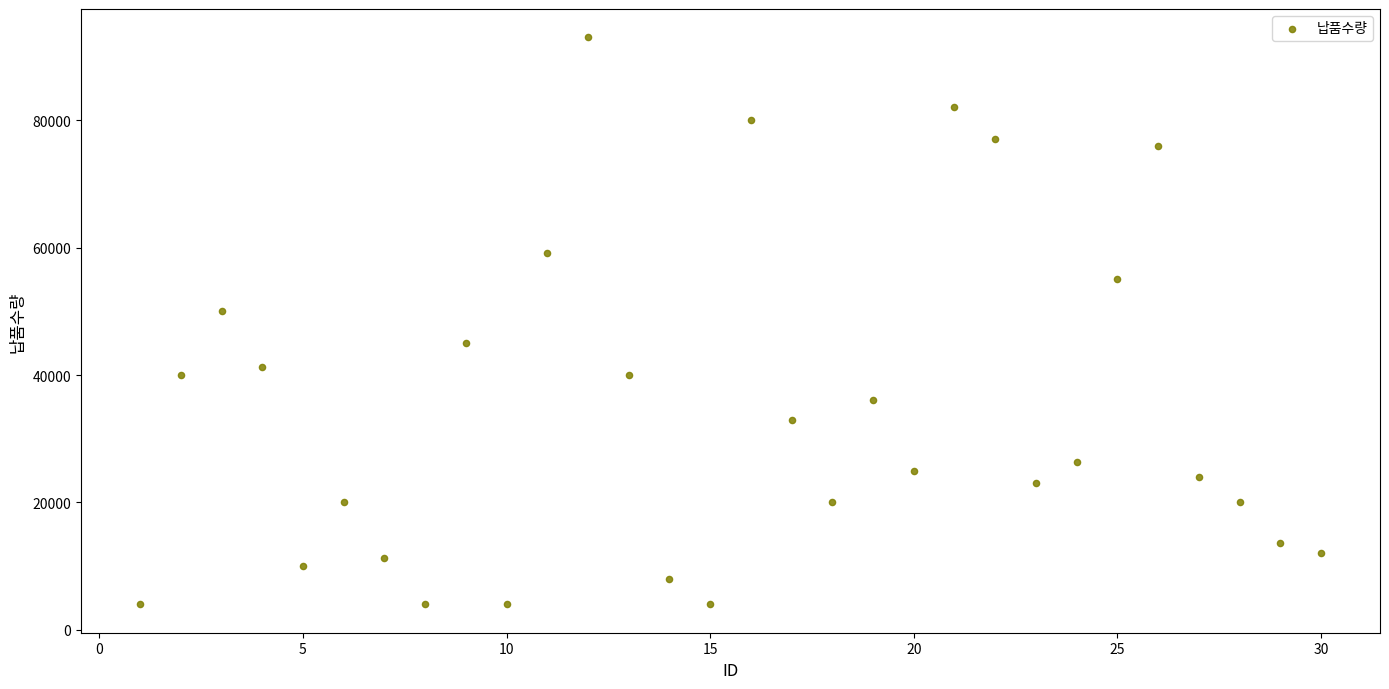

What Y value in the scatter plot is closest to 48500?

50000